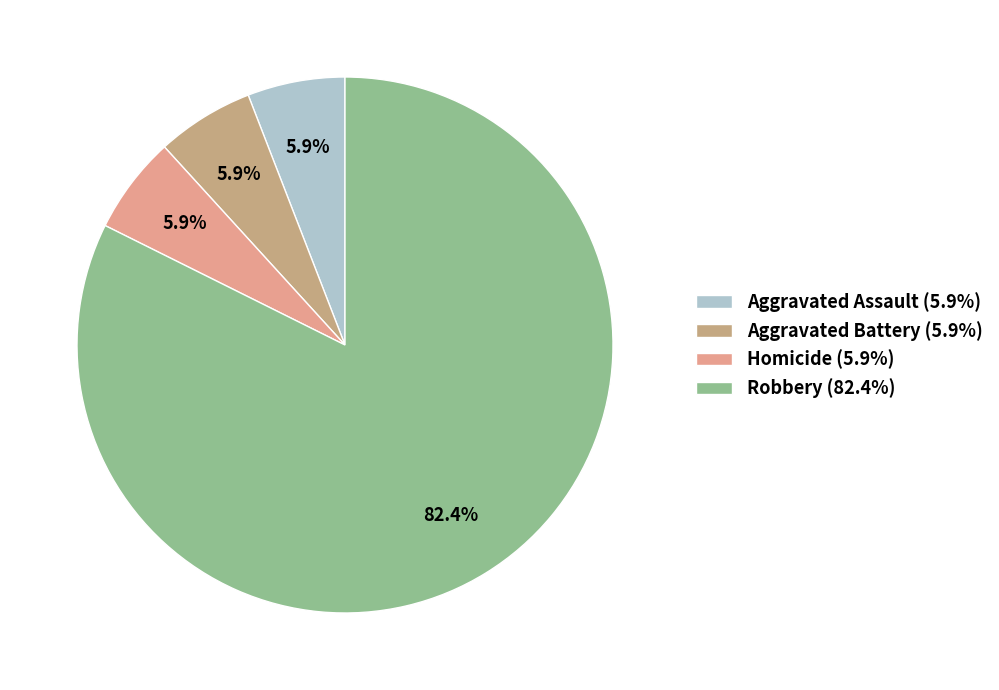

How many slices are in this pie chart?

4